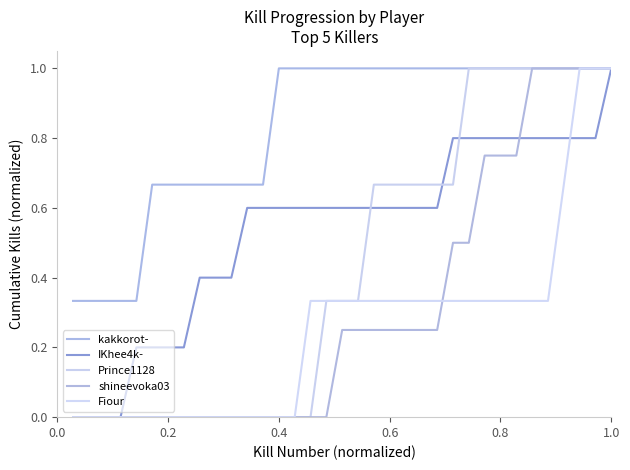

Reading left to right, list all the values displayed in this chart.

kakkorot-: 0.3	0.3	0.3	0.3	0.3	0.7	0.7	0.7	0.7	0.7	0.7	0.7	0.7	1.0	1.0	1.0	1.0	1.0	1.0	1.0	1.0	1.0	1.0	1.0	1.0	1.0	1.0	1.0	1.0	1.0	1.0	1.0	1.0	1.0	1.0
IKhee4k-: 0.0	0.0	0.0	0.0	0.2	0.2	0.2	0.2	0.4	0.4	0.4	0.6	0.6	0.6	0.6	0.6	0.6	0.6	0.6	0.6	0.6	0.6	0.6	0.6	0.8	0.8	0.8	0.8	0.8	0.8	0.8	0.8	0.8	0.8	1.0
Prince1128: 0.0	0.0	0.0	0.0	0.0	0.0	0.0	0.0	0.0	0.0	0.0	0.0	0.0	0.0	0.0	0.0	0.3	0.3	0.3	0.7	0.7	0.7	0.7	0.7	0.7	1.0	1.0	1.0	1.0	1.0	1.0	1.0	1.0	1.0	1.0
shineevoka03: 0.0	0.0	0.0	0.0	0.0	0.0	0.0	0.0	0.0	0.0	0.0	0.0	0.0	0.0	0.0	0.0	0.0	0.2	0.2	0.2	0.2	0.2	0.2	0.2	0.5	0.5	0.8	0.8	0.8	1.0	1.0	1.0	1.0	1.0	1.0
Fiour: 0.0	0.0	0.0	0.0	0.0	0.0	0.0	0.0	0.0	0.0	0.0	0.0	0.0	0.0	0.0	0.3	0.3	0.3	0.3	0.3	0.3	0.3	0.3	0.3	0.3	0.3	0.3	0.3	0.3	0.3	0.3	0.7	1.0	1.0	1.0